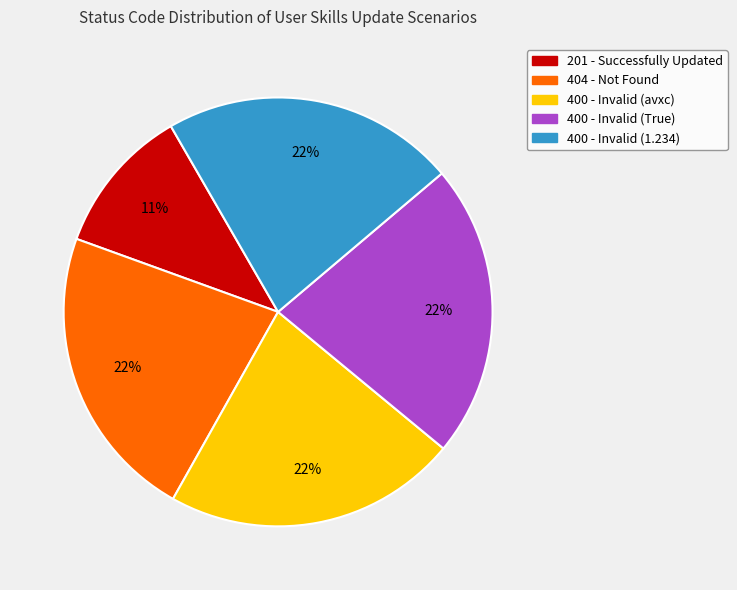

Is it true that 404 - Not Found is 22% of the pie?

True